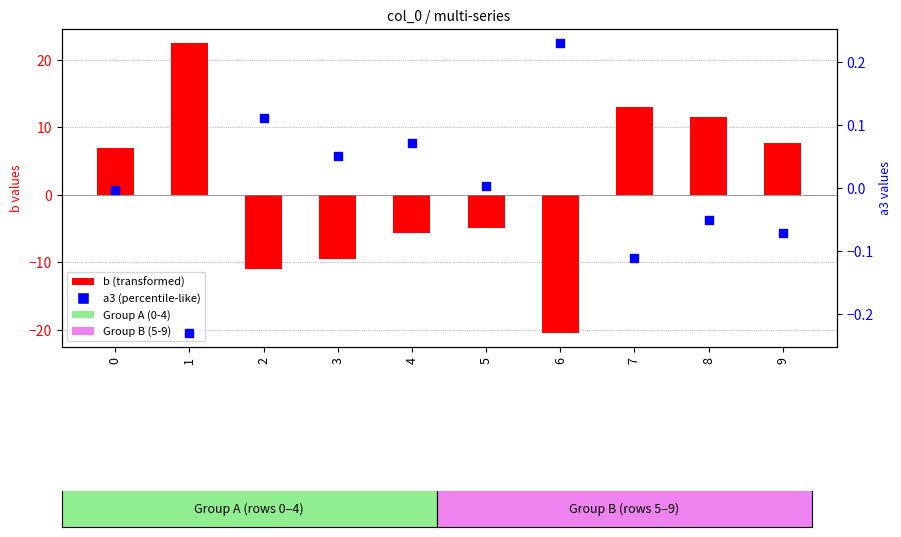

At which category is the sum across all series the highest?

1